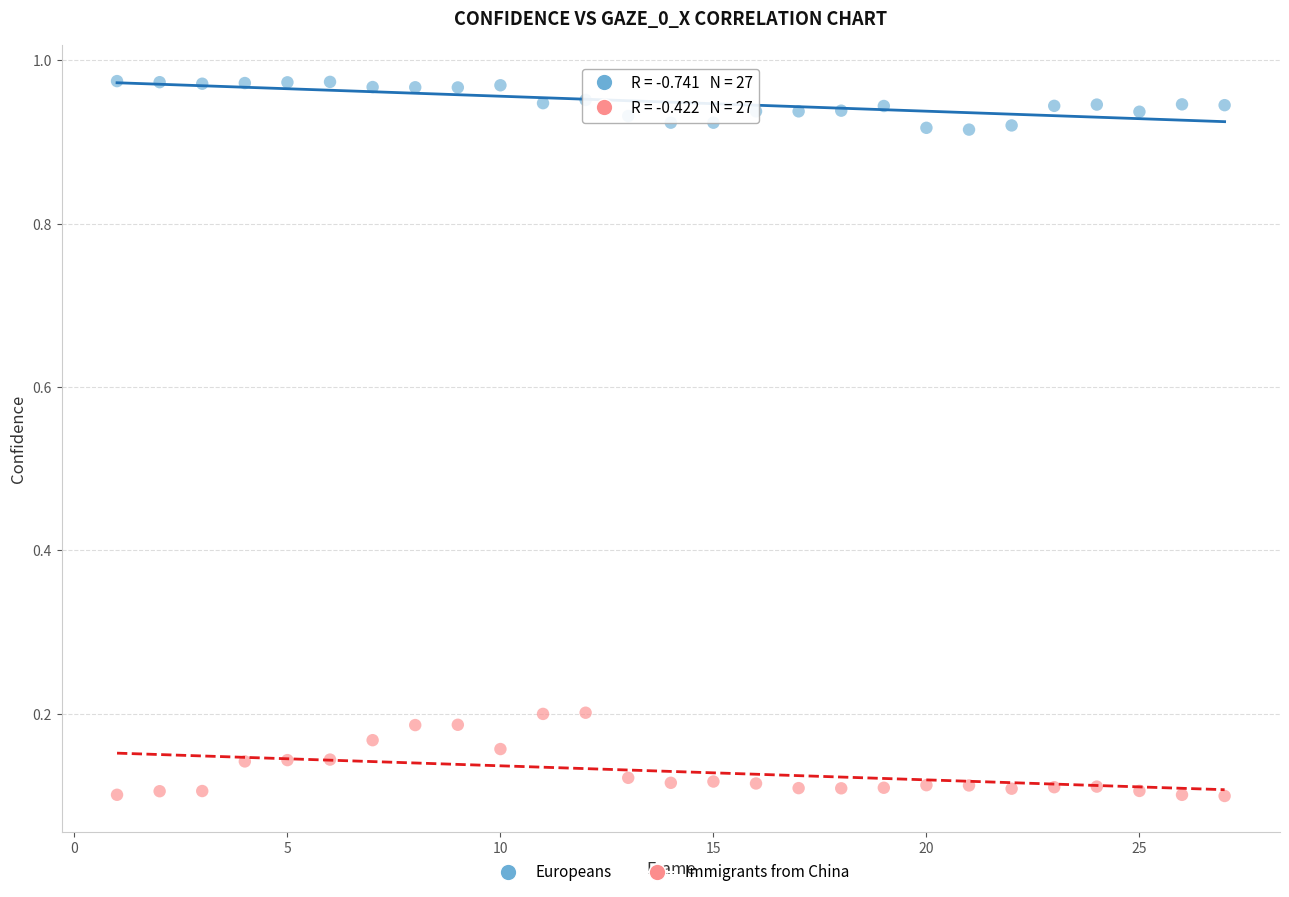

Which series has the largest Y range (max minus min)?

Immigrants from China